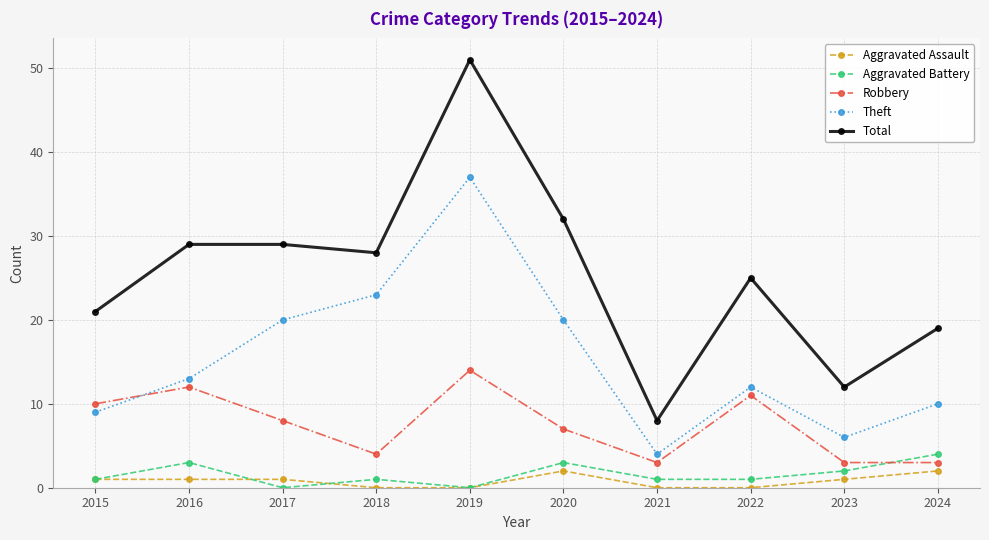

Reading right to left, transcribe all the data shown in this chart.

Aggravated Assault: 2024=2	2023=1	2022=0	2021=0	2020=2	2019=0	2018=0	2017=1	2016=1	2015=1
Aggravated Battery: 2024=4	2023=2	2022=1	2021=1	2020=3	2019=0	2018=1	2017=0	2016=3	2015=1
Robbery: 2024=3	2023=3	2022=11	2021=3	2020=7	2019=14	2018=4	2017=8	2016=12	2015=10
Theft: 2024=10	2023=6	2022=12	2021=4	2020=20	2019=37	2018=23	2017=20	2016=13	2015=9
Total: 2024=19	2023=12	2022=25	2021=8	2020=32	2019=51	2018=28	2017=29	2016=29	2015=21